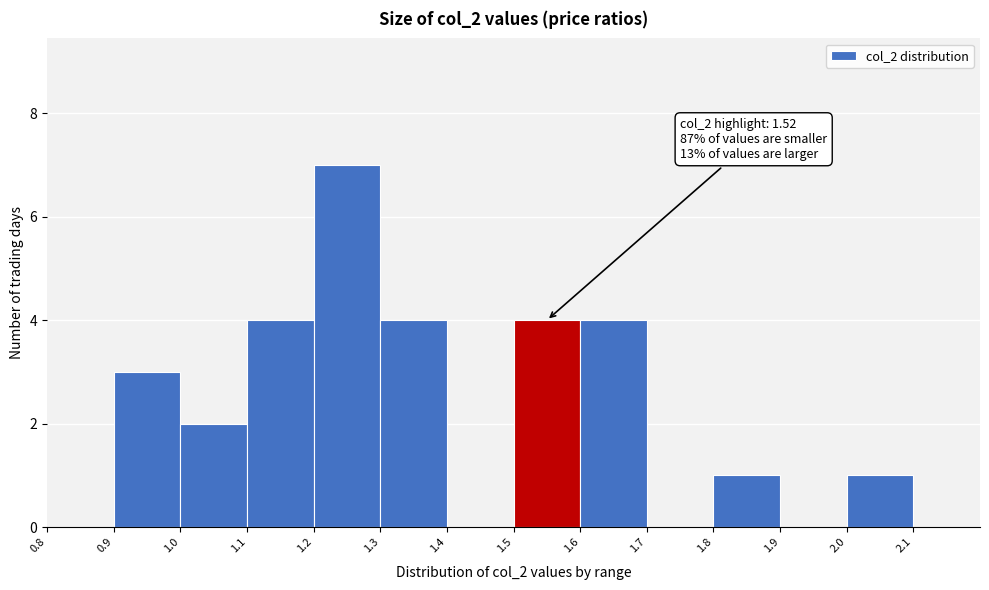

Over which range of the x-axis is the bar tallest?

1.2 to 1.3